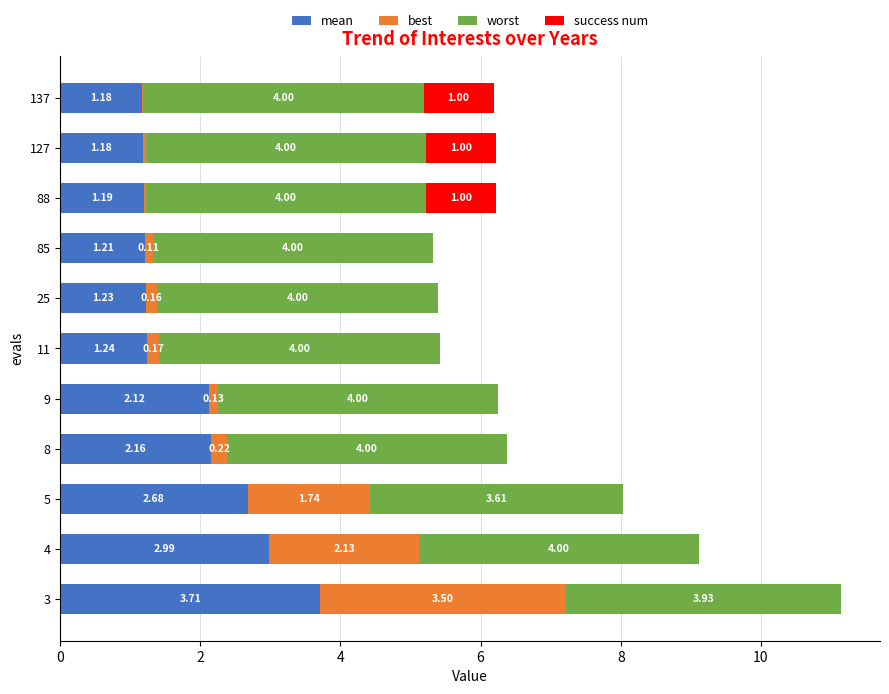

At which category is the sum across all series the highest?

3